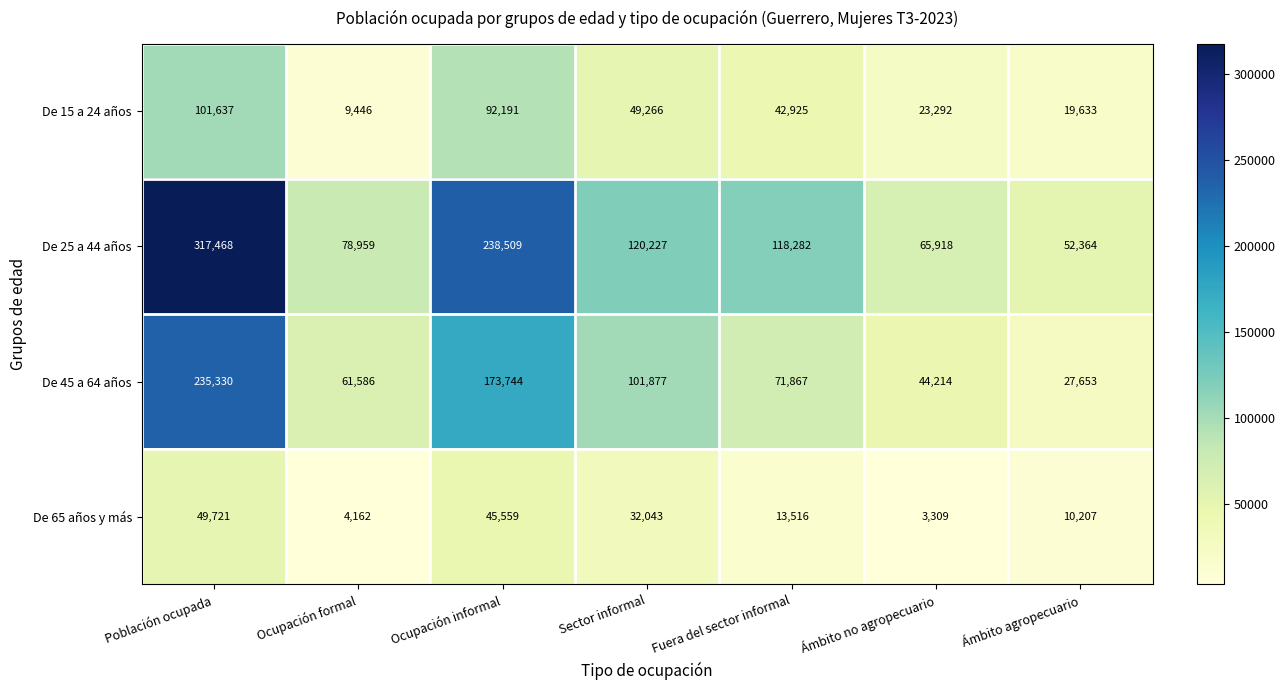

How many distinct data groups are displayed?

4